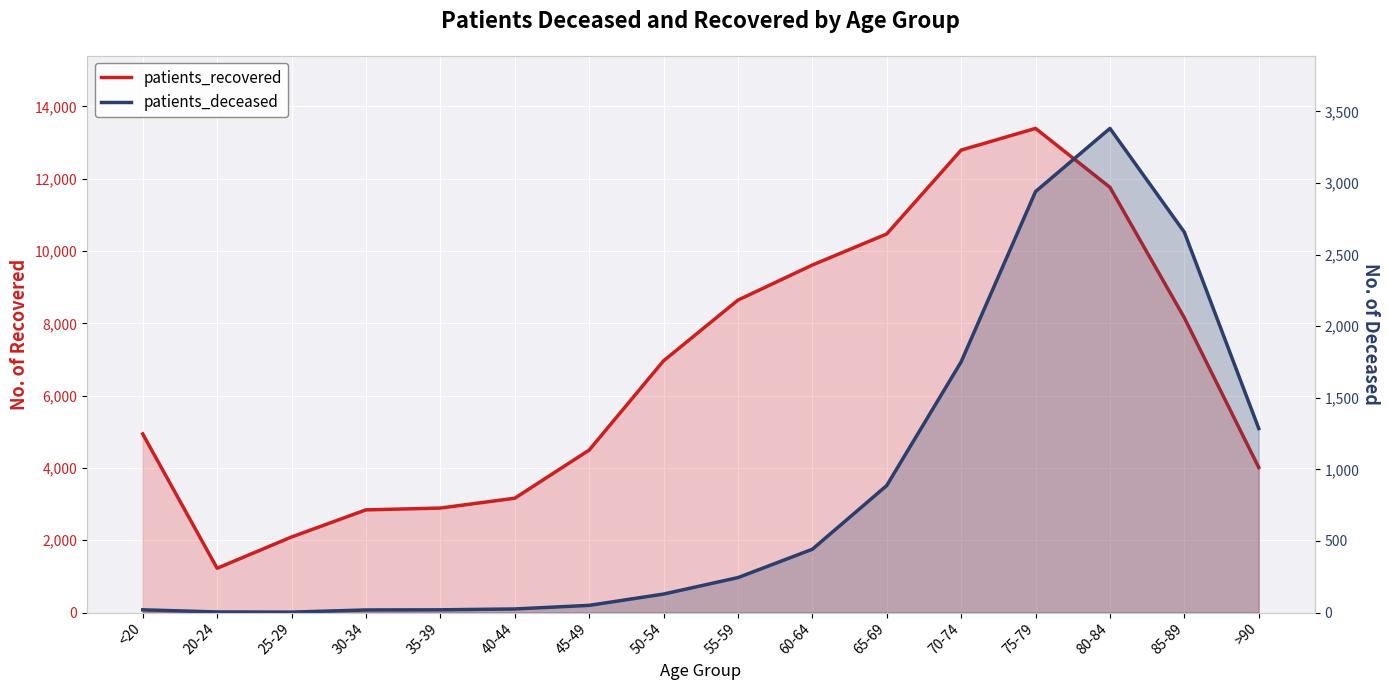

In patients_deceased, how many points are lower than both neighbors (excluding endpoints)?

1